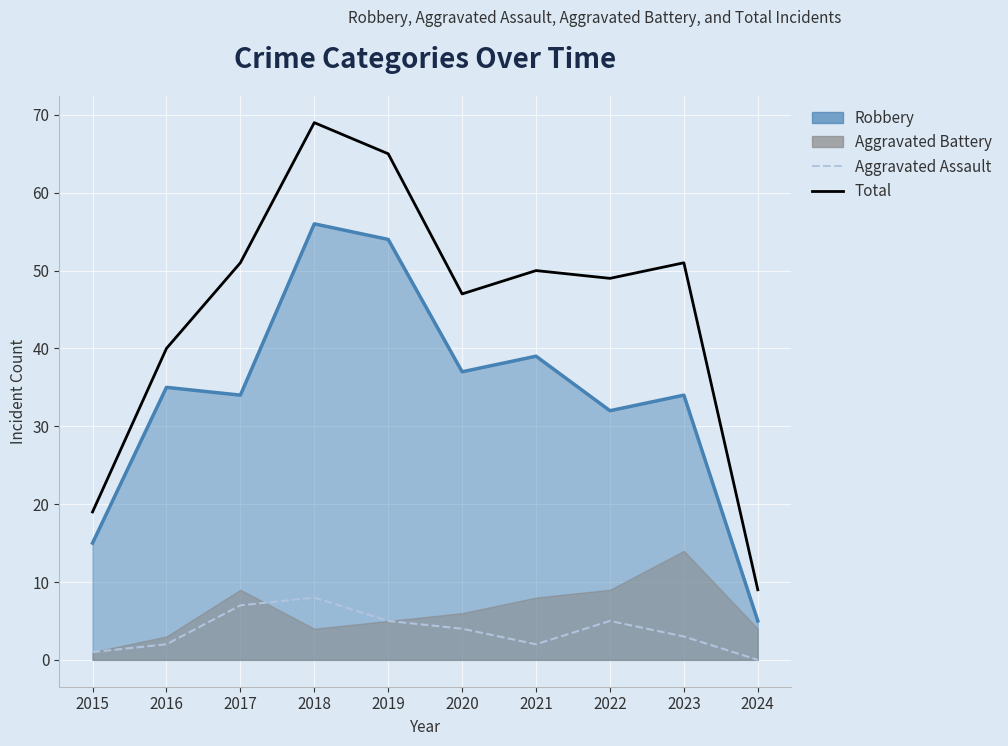

The value of Aggravated Assault at 2015 is 1. True or false?

True